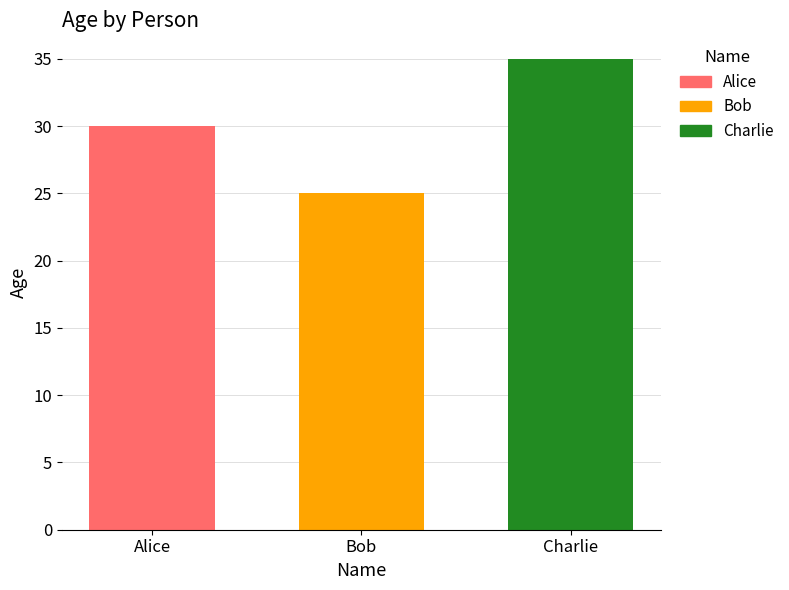

The Bob series shows 16 at Bob. True or false?

False